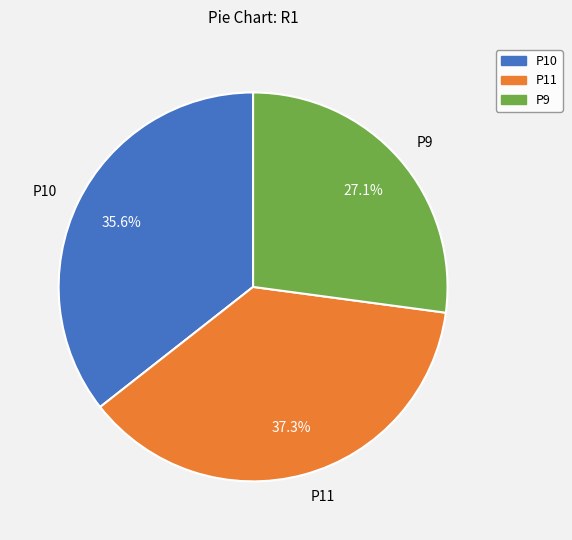

Which slice is the smallest?

P9